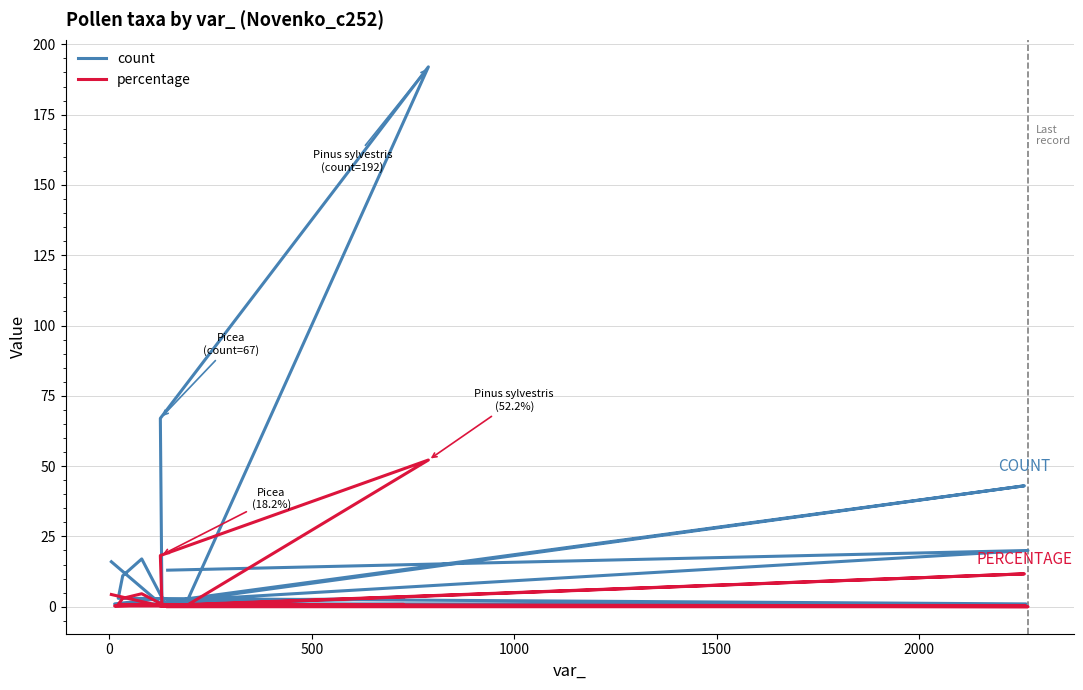

At how many categories does at least one series exceed 120?

1